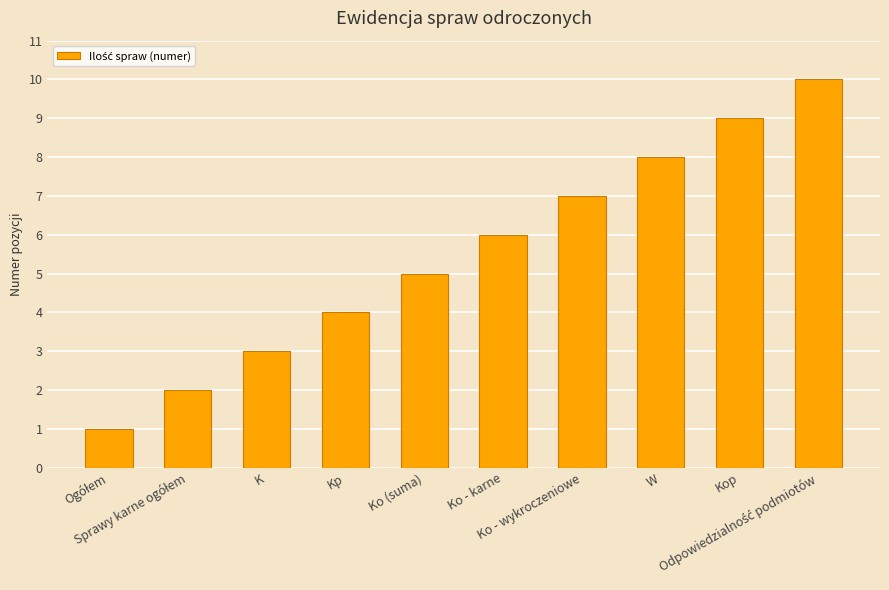

What is the sum of all values?

55